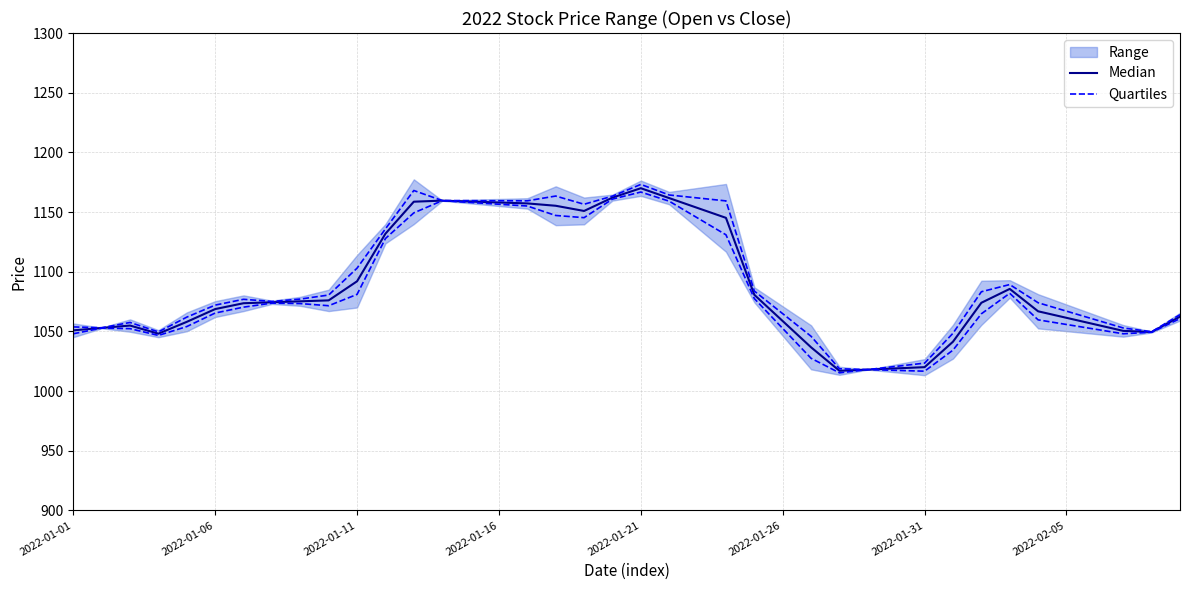

True or false: Quartiles and Median cross at least once.

False